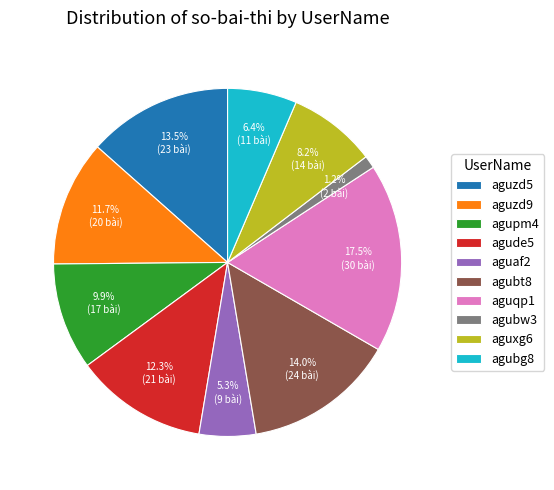

How many slices are in this pie chart?

10